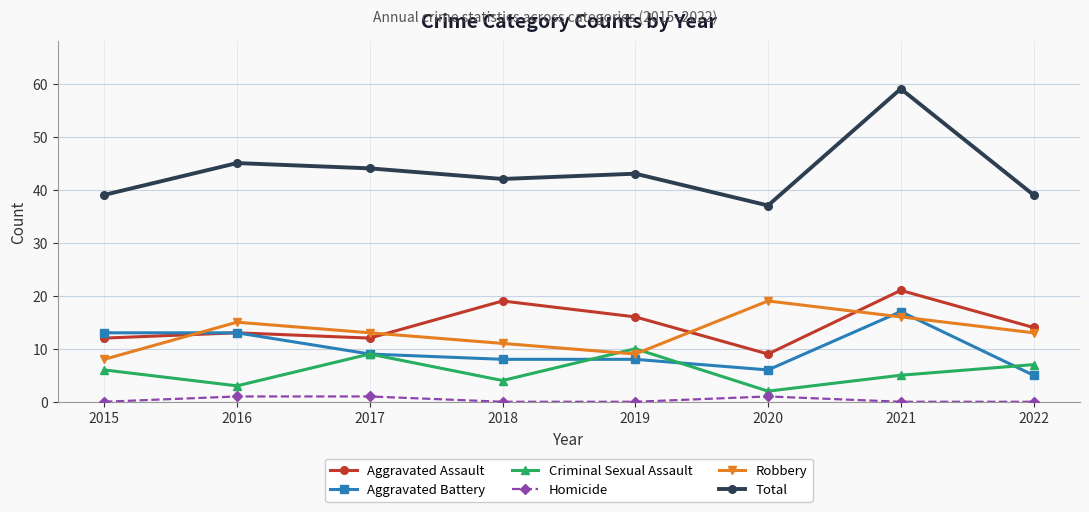

True or false: Total and Aggravated Battery cross at least once.

False